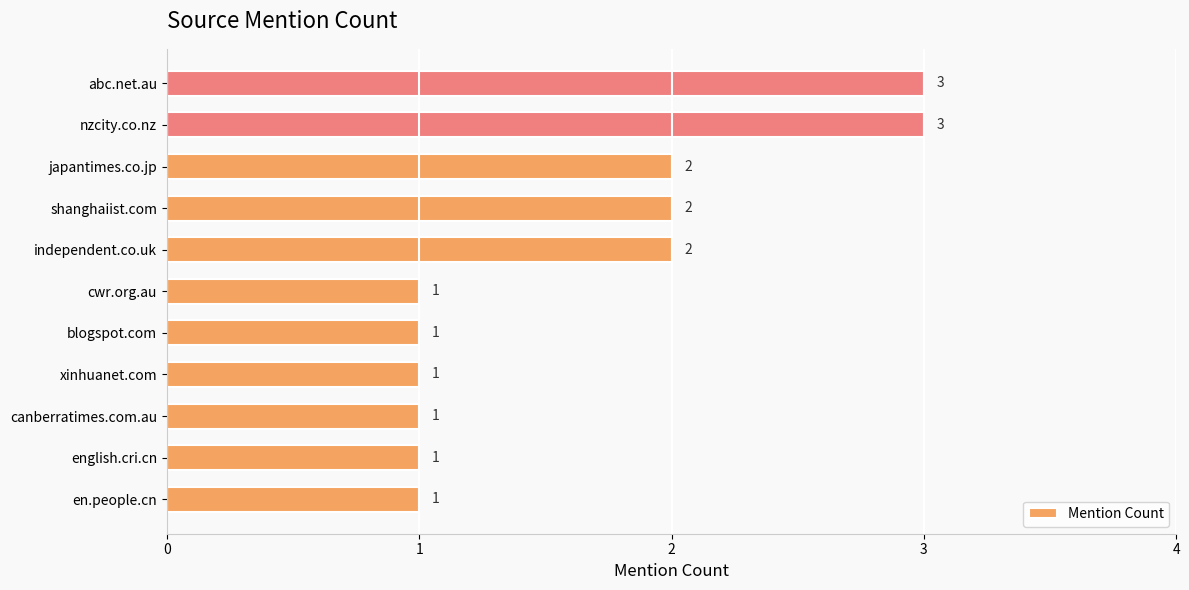

Count the number of data series in this chart.

1